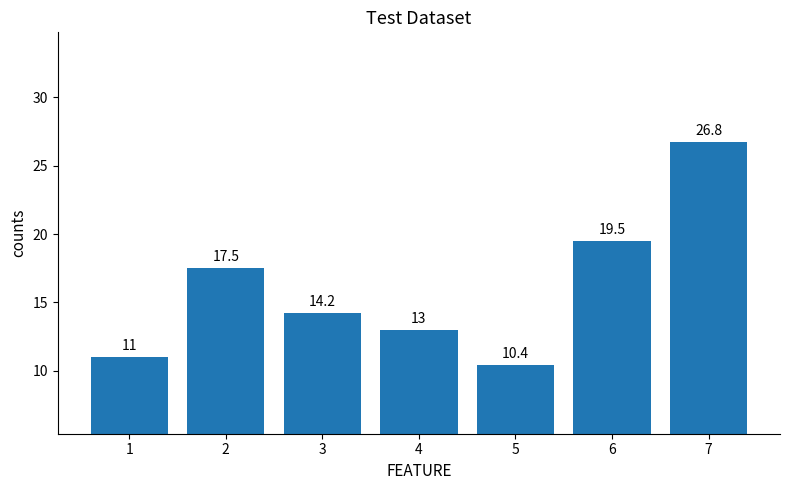

What is the greatest value displayed?

26.8